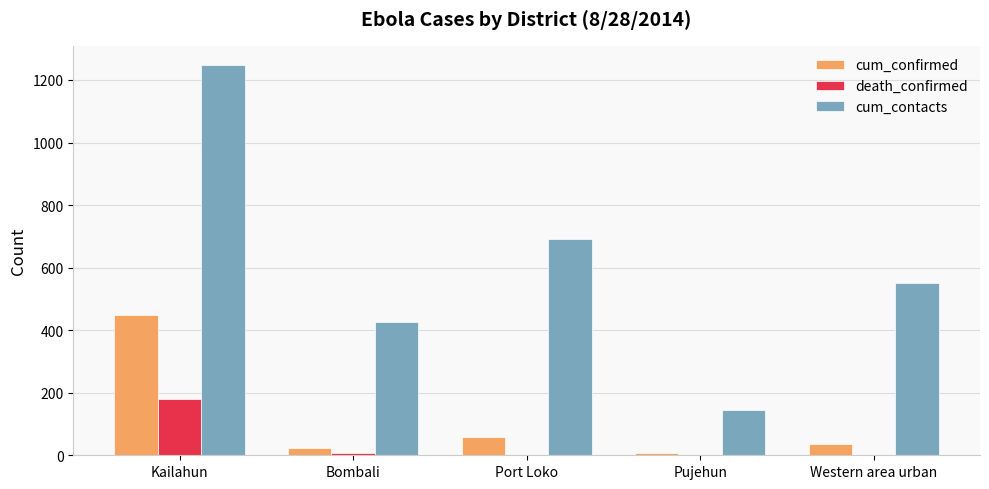

How many distinct data groups are displayed?

3